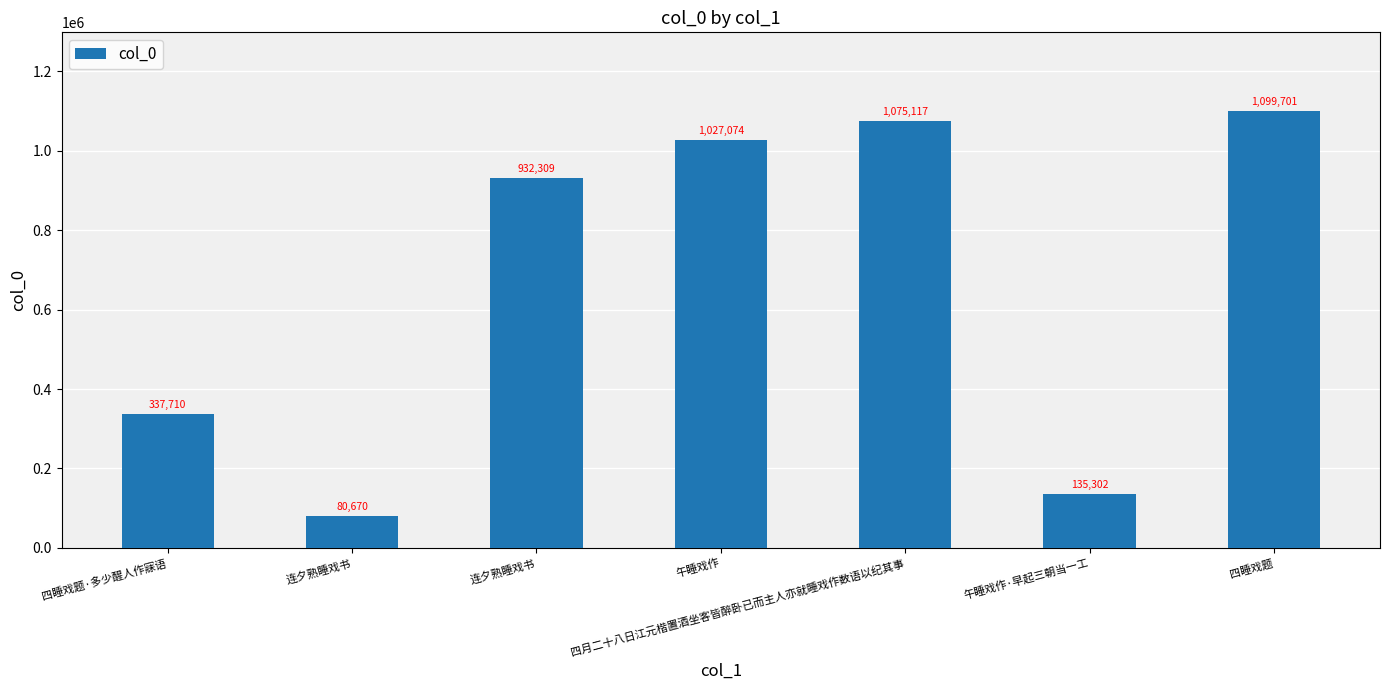

What is the ratio of the value at 四睡戏题 to the value at 连夕熟睡戏书?

13.6